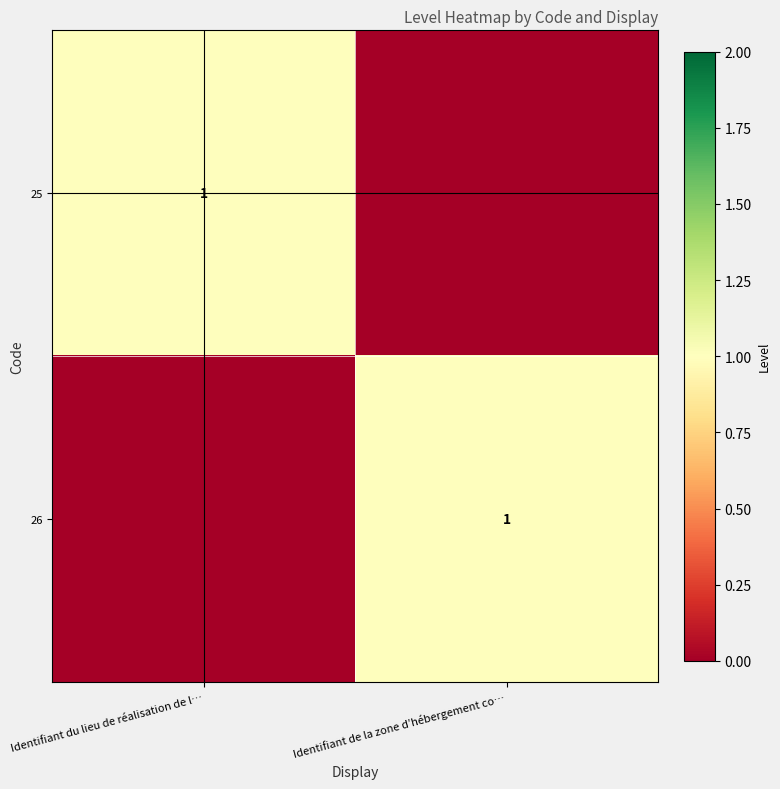

Is it true that 26 equals 1 at Identifiant de la zone d’hébergement co…?

True